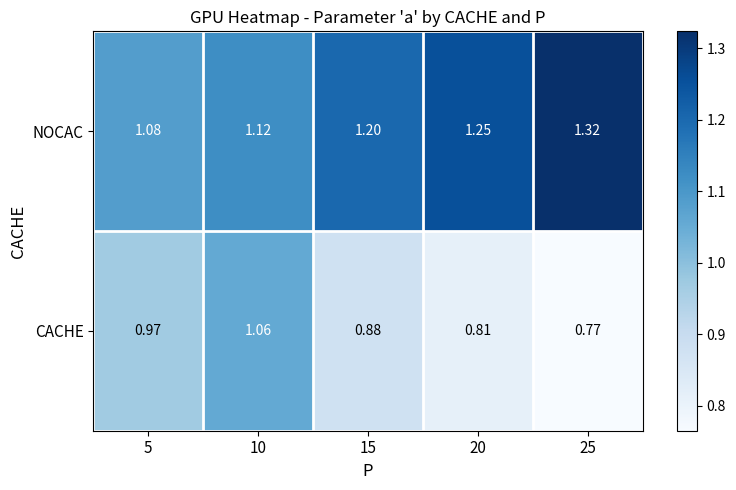

What is the spread (max minus min) of values at 15?

0.3